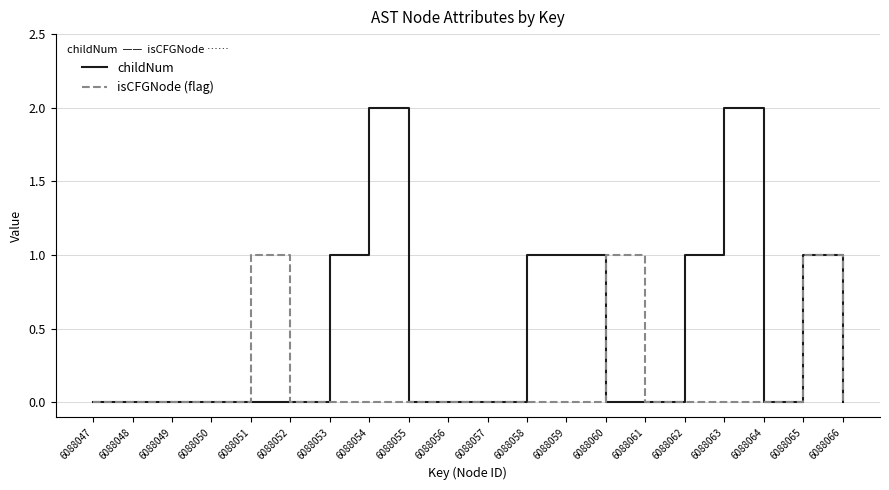

Which series has the largest total across all categories?

childNum